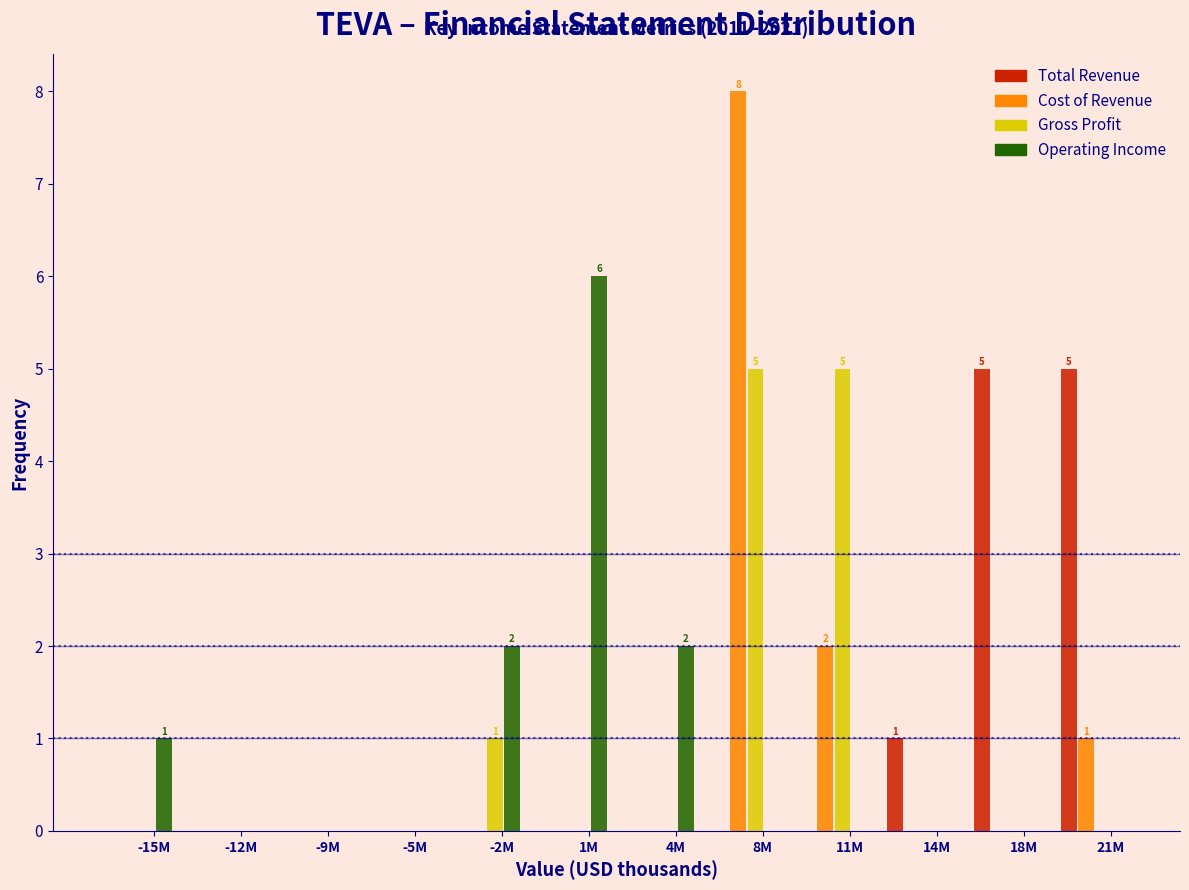

What is the total value across all series at 21M?

6